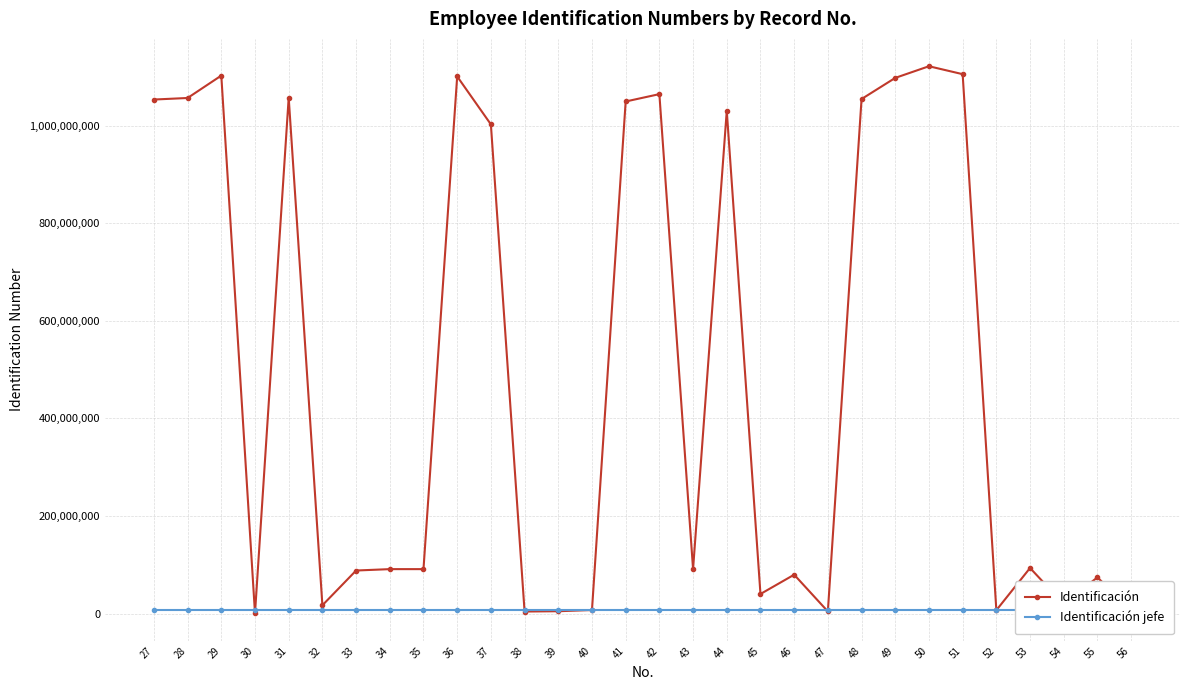

What is the difference between the Identificación jefe values at 47 and 42?

5